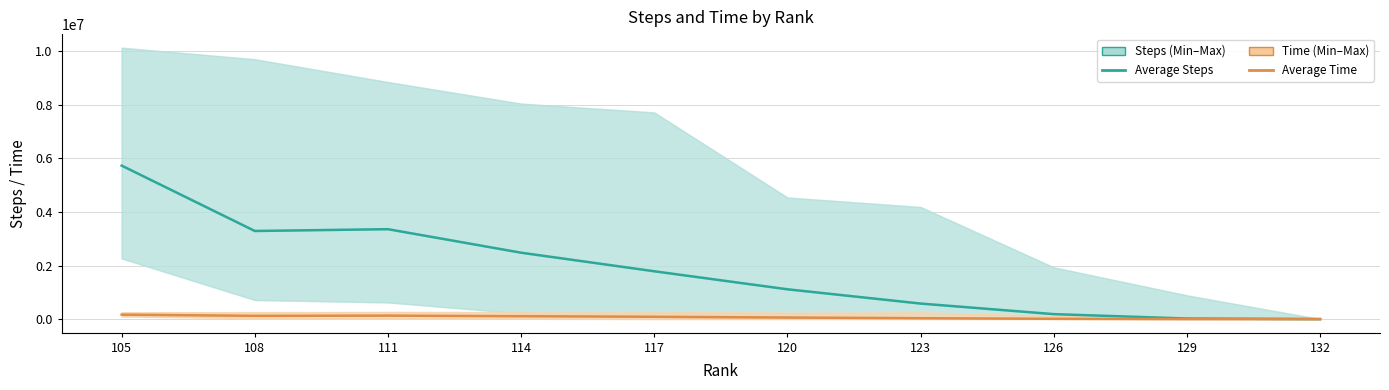

True or false: Average Steps and Average Time intersect in this chart.

False